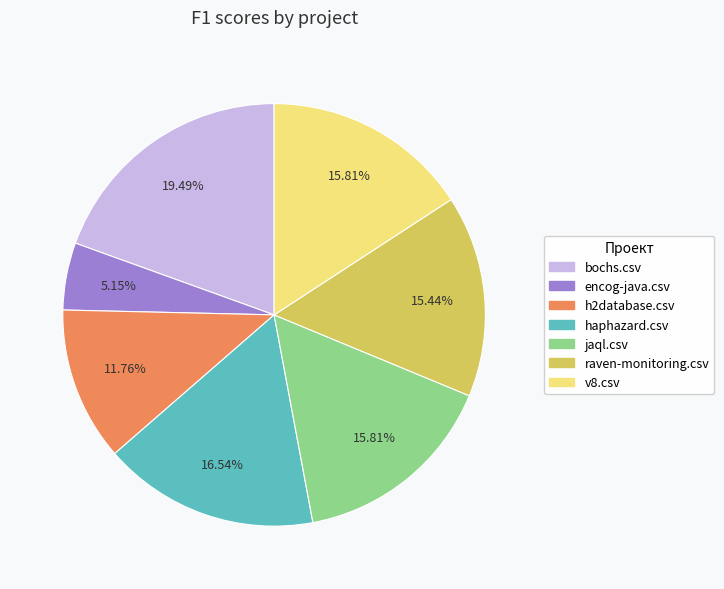

To the nearest percent, what is the average slice percentage?

14%